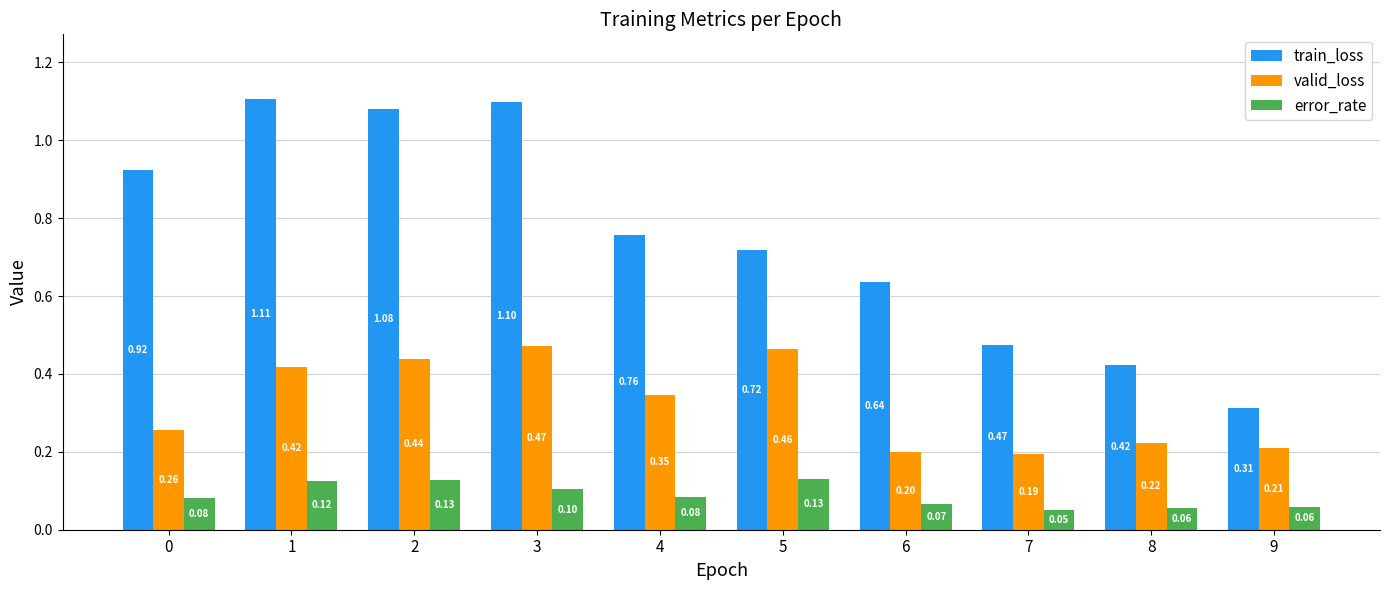

The value of train_loss at 3 is 0.3. True or false?

False